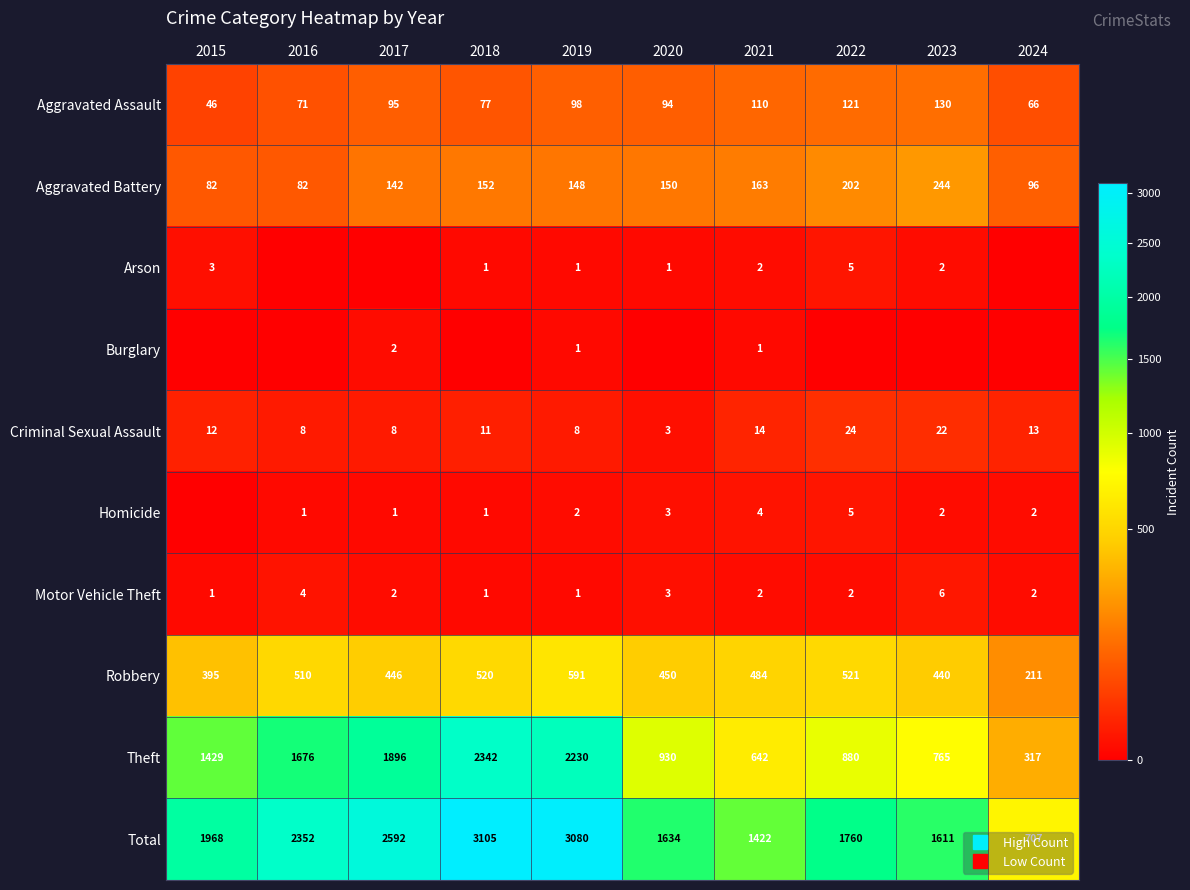

Which label corresponds to the smallest value in the chart?

2016